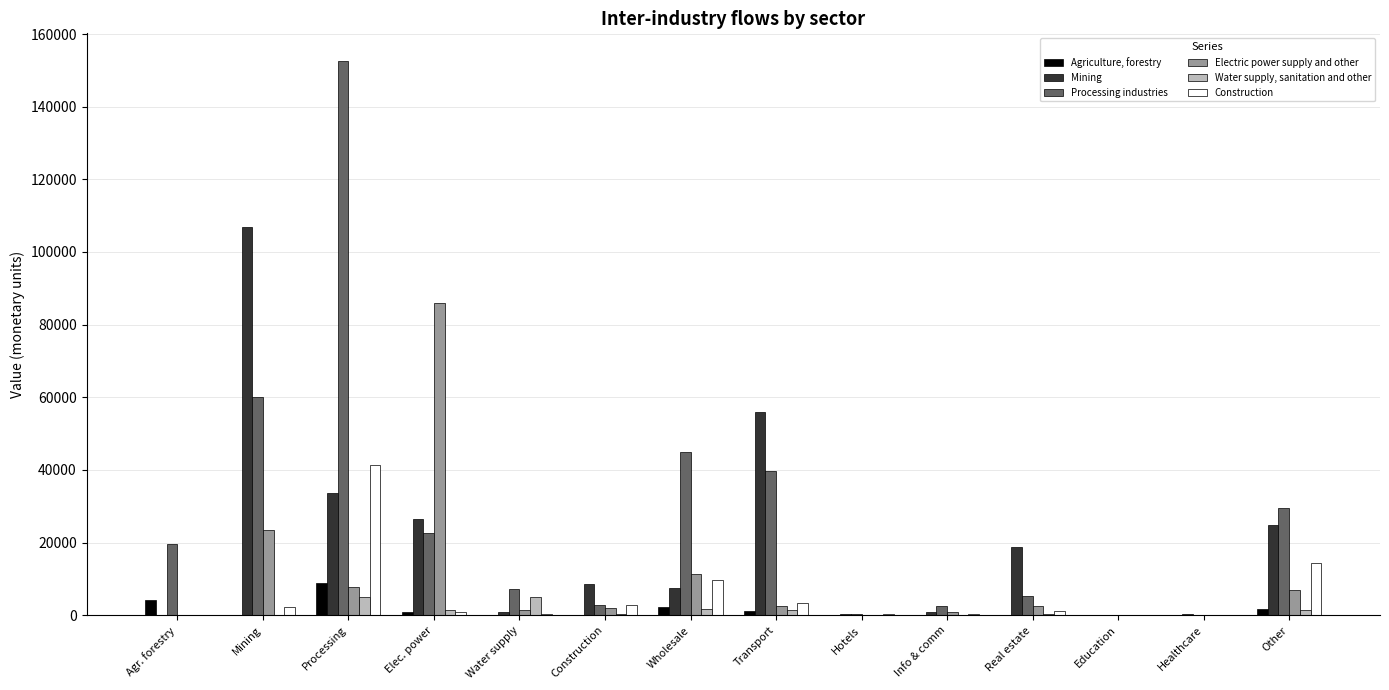

The Processing industries series shows 39659.8 at Transport. True or false?

True